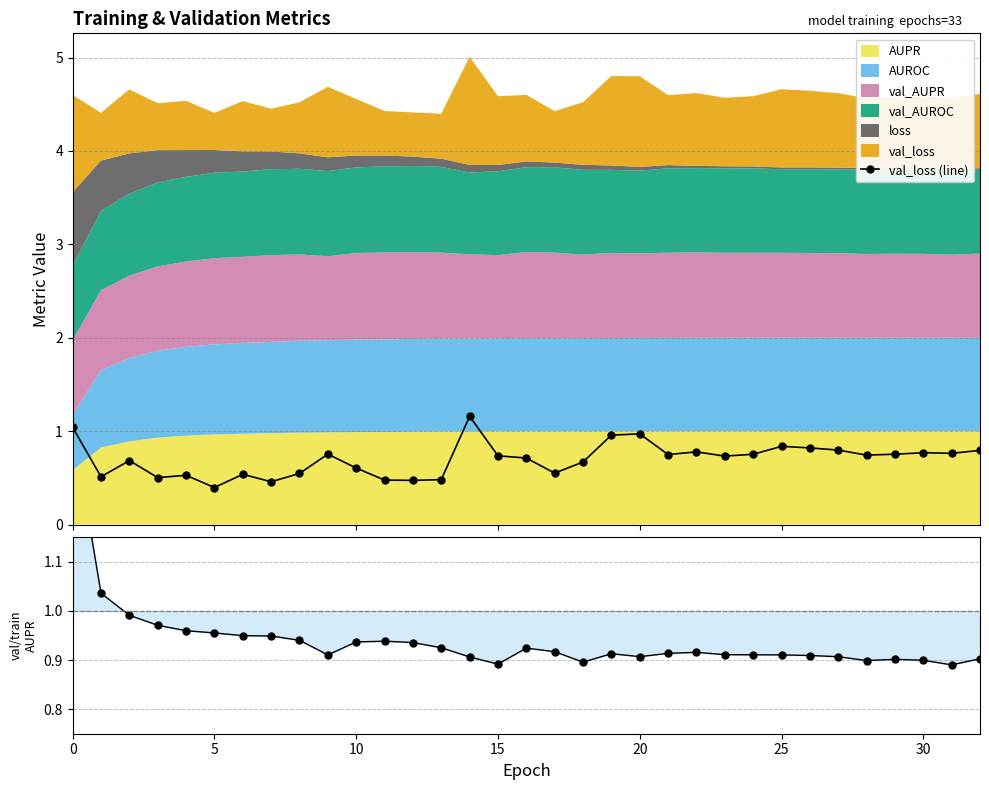

At which category does val_AUPR / AUPR reach its first local peak?

11